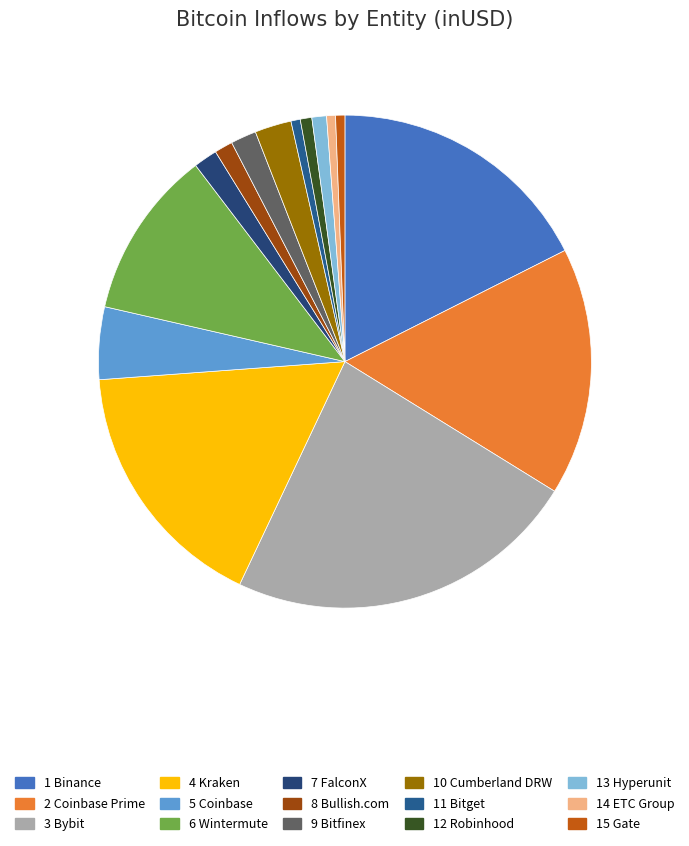

Rank the categories by value from lowest to highest.

ETC Group, Gate, Bitget, Robinhood, Hyperunit, Bullish.com, FalconX, Bitfinex, Cumberland DRW, Coinbase, Wintermute, Coinbase Prime, Kraken, Binance, Bybit